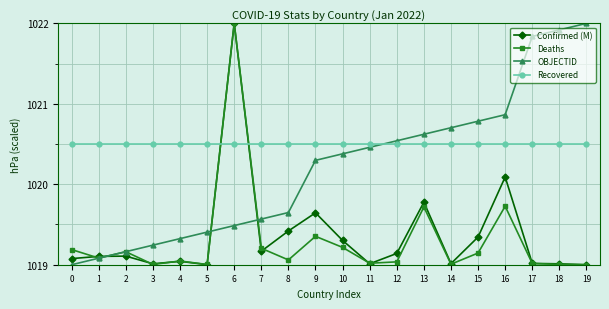

What are all the series names shown in the legend?

Confirmed (M), Deaths, OBJECTID, Recovered